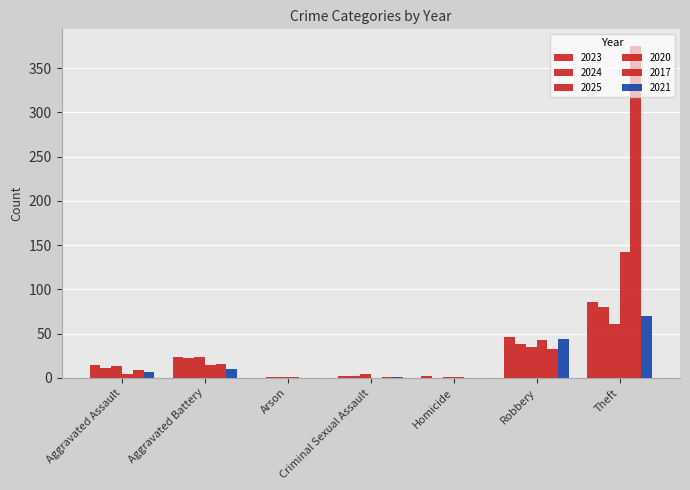

What is the approximate value of 2017 at Aggravated Battery?

16